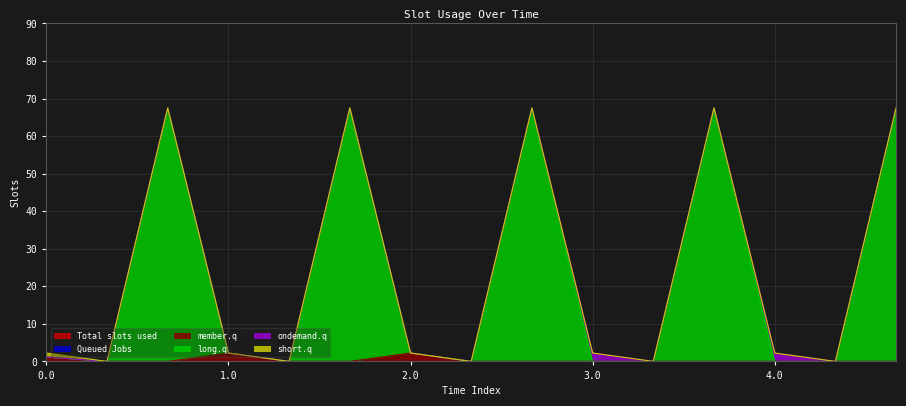

True or false: short.q and long.q intersect in this chart.

False